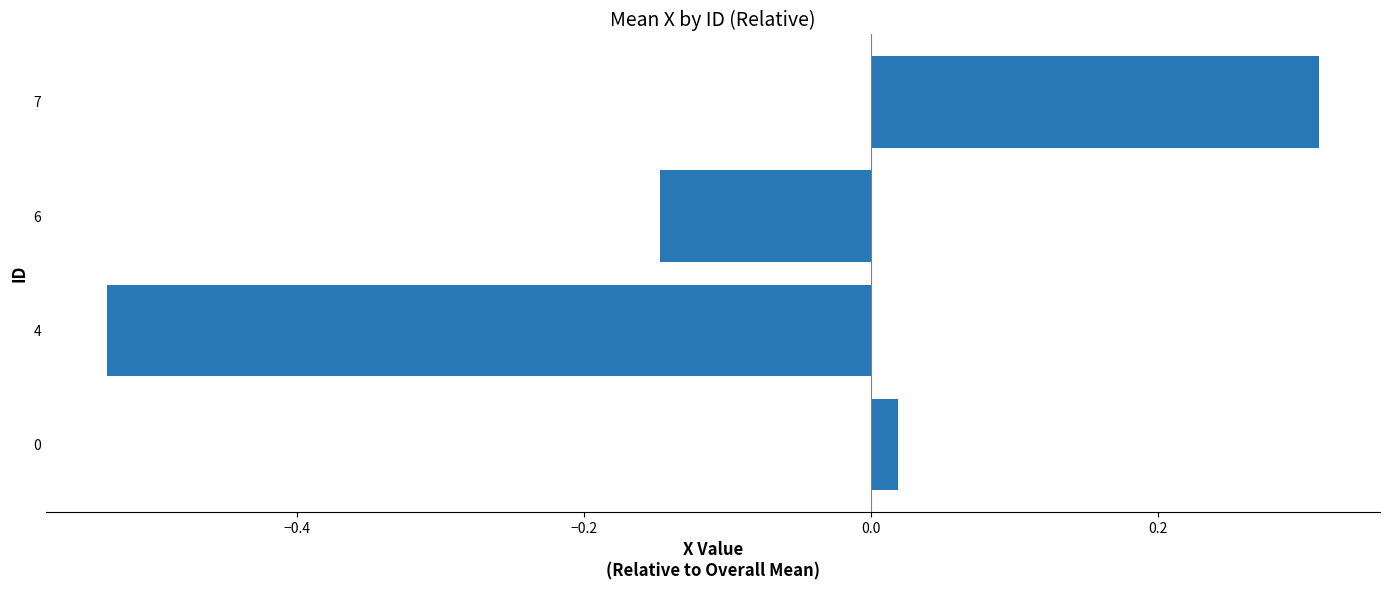

At which category does the chart reach its minimum across all series?

4